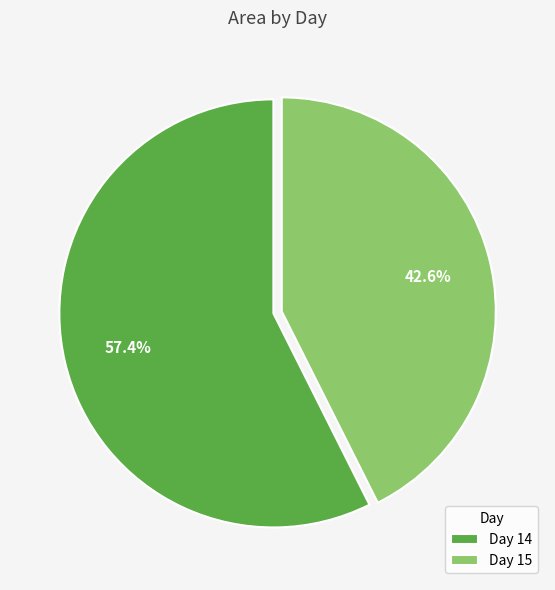

How many segments does this pie chart have?

2